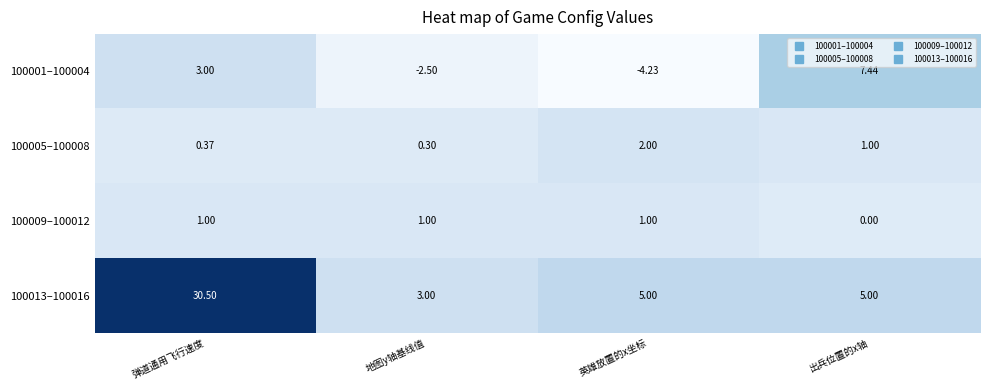

Which series has the widest spread of values?

100013–100016